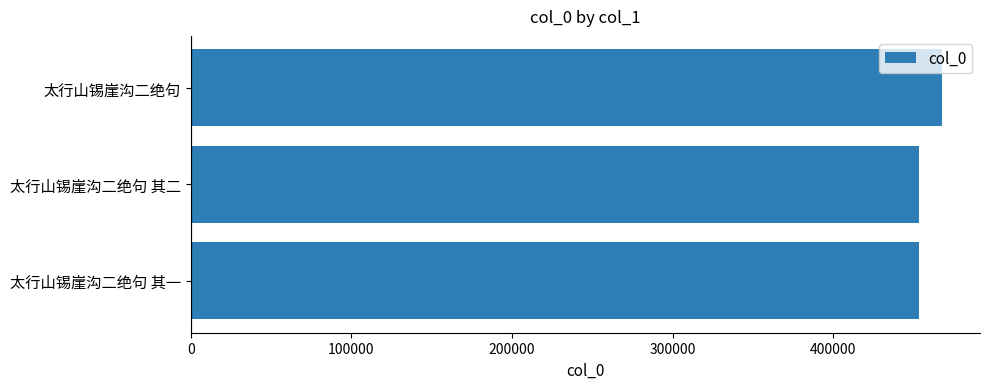

Is it true that the value at 太行山锡崖沟二绝句 其一 is 229678?

False